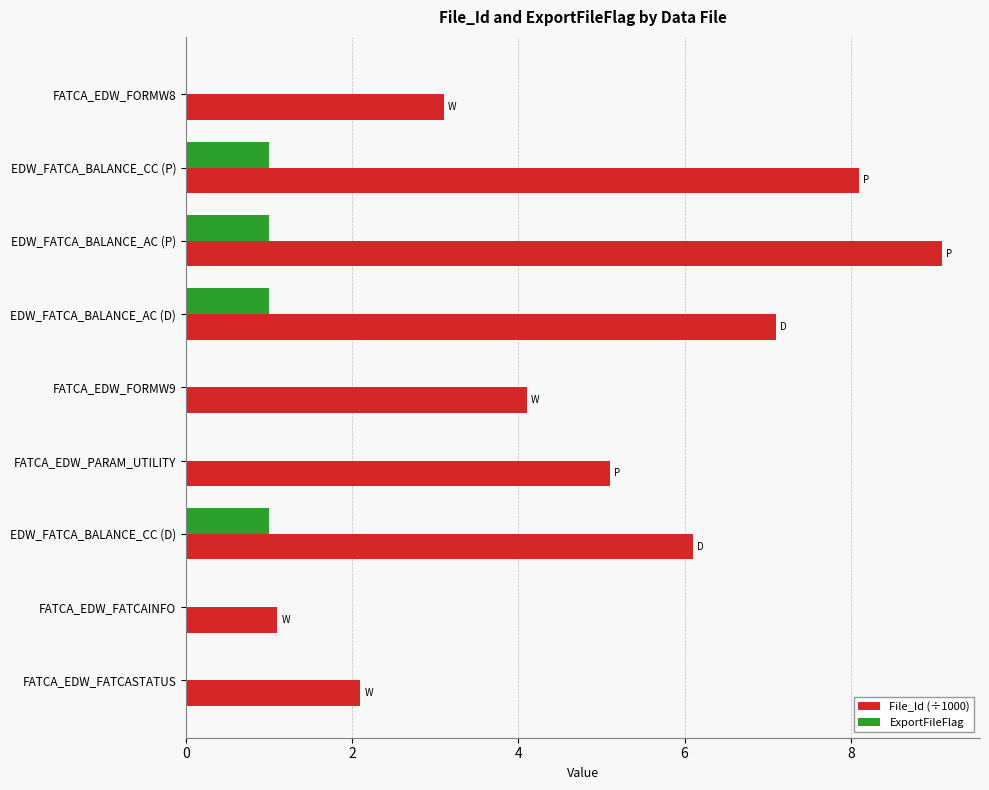

Read the File_Id (÷1000) value at FATCA_EDW_FORMW8.

3.1